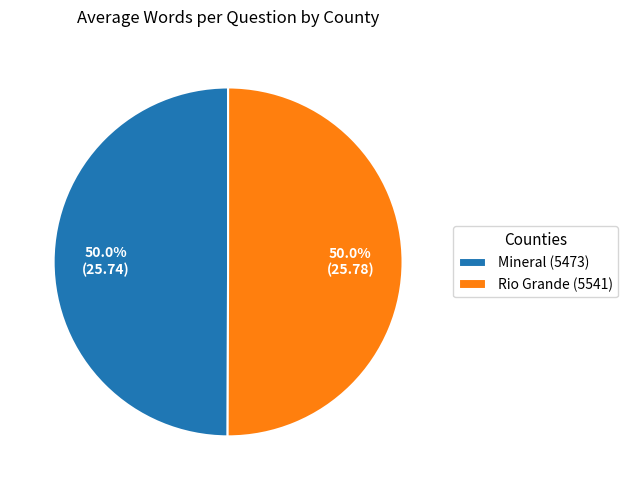

What is the total percentage of Mineral (5473) and Rio Grande (5541)?

100.0%